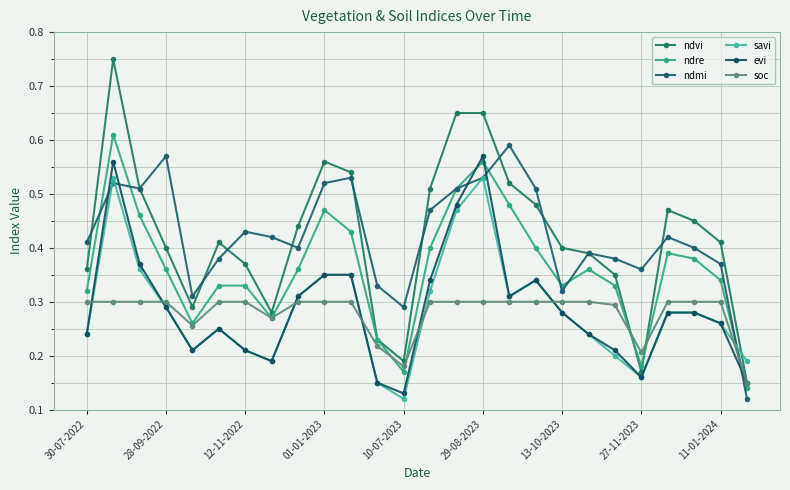

What are all the series names shown in the legend?

ndvi, ndre, ndmi, savi, evi, soc